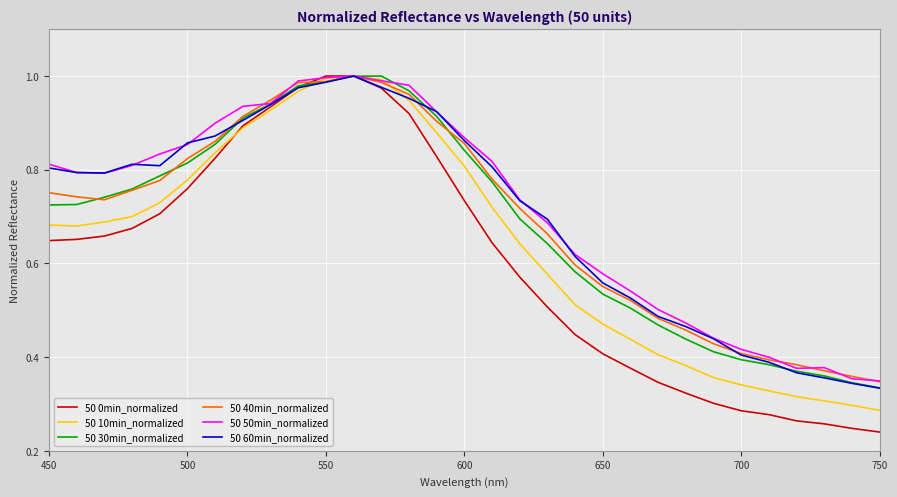

Which series has the widest spread of values?

50 0min_normalized